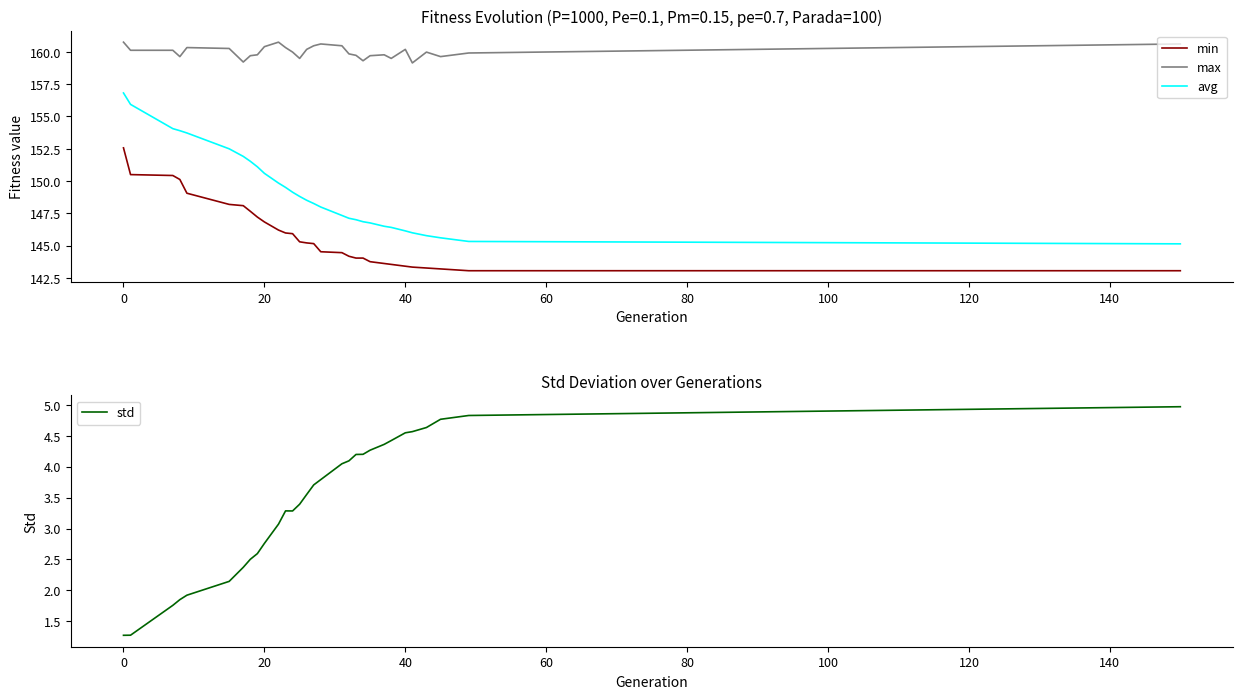

True or false: std has a value of 2.8 at 20.

True